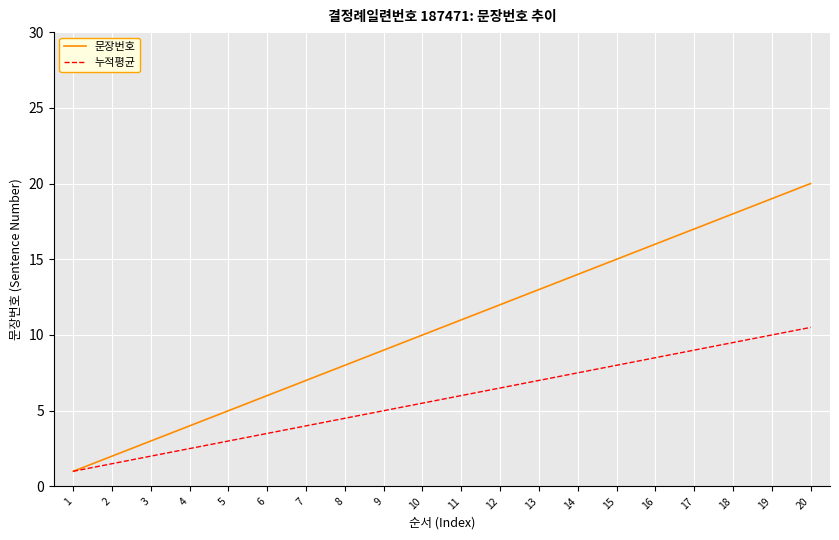

Which series has the widest spread of values?

문장번호